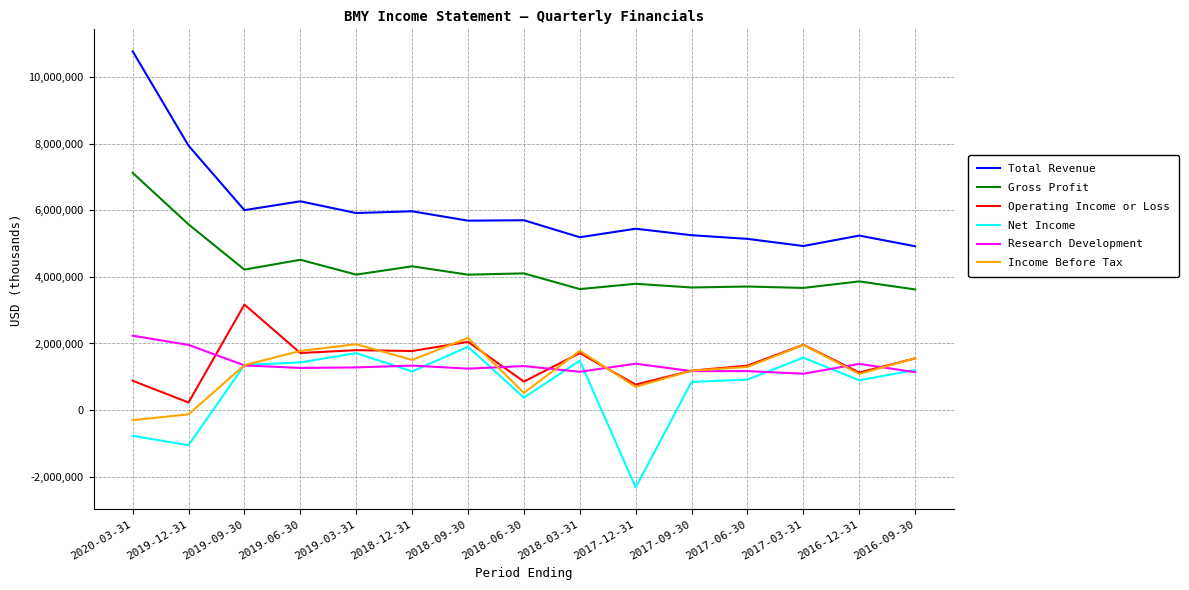

At which label does Research Development reach its peak?

2020-03-31